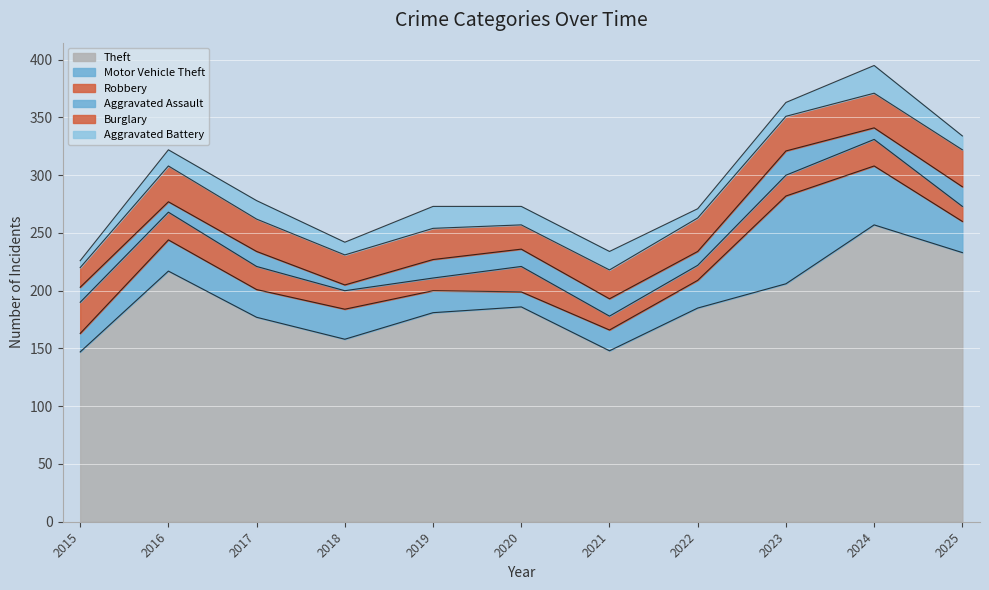

How many distinct data groups are displayed?

6